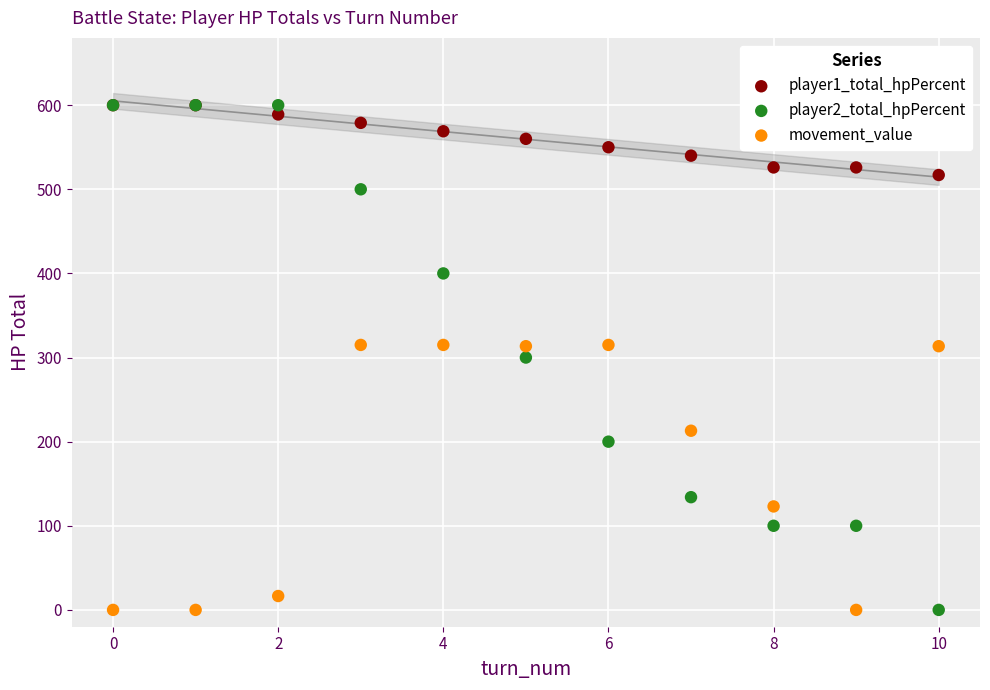

In the movement_value series, what Y value is closest to 157?

123.0